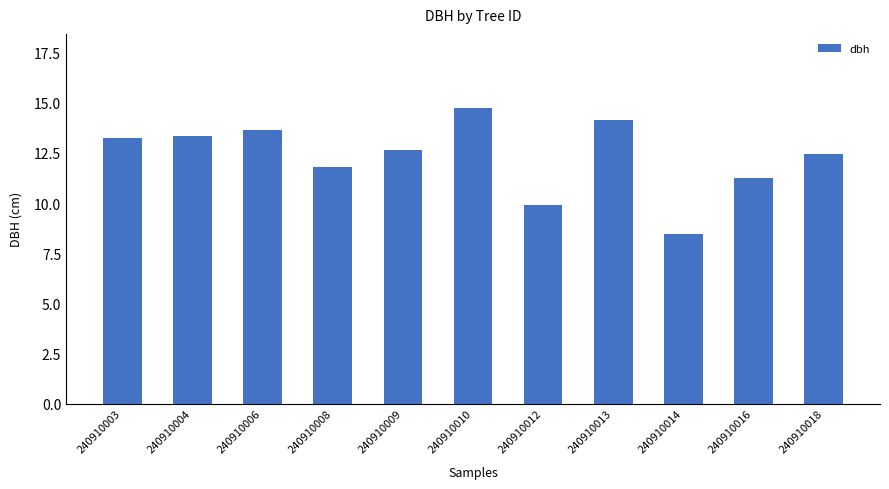

Which has a higher value, 240910008 or 240910018?

240910018